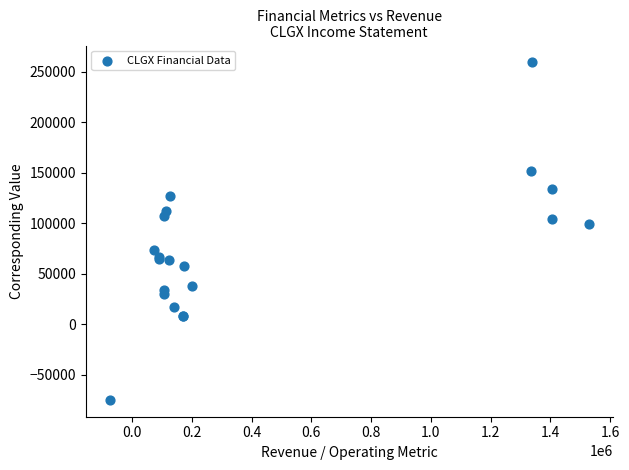

What Y value in the scatter plot is closest to 92350?

99100